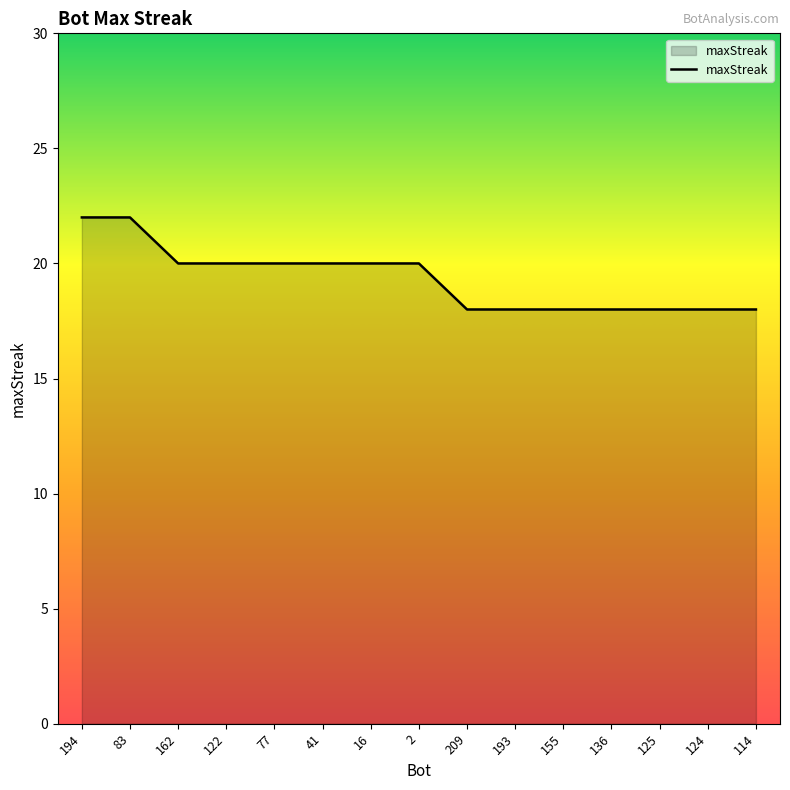

Reading left to right, what are all the values shown in this chart?

194=22	83=22	162=20	122=20	77=20	41=20	16=20	2=20	209=18	193=18	155=18	136=18	125=18	124=18	114=18